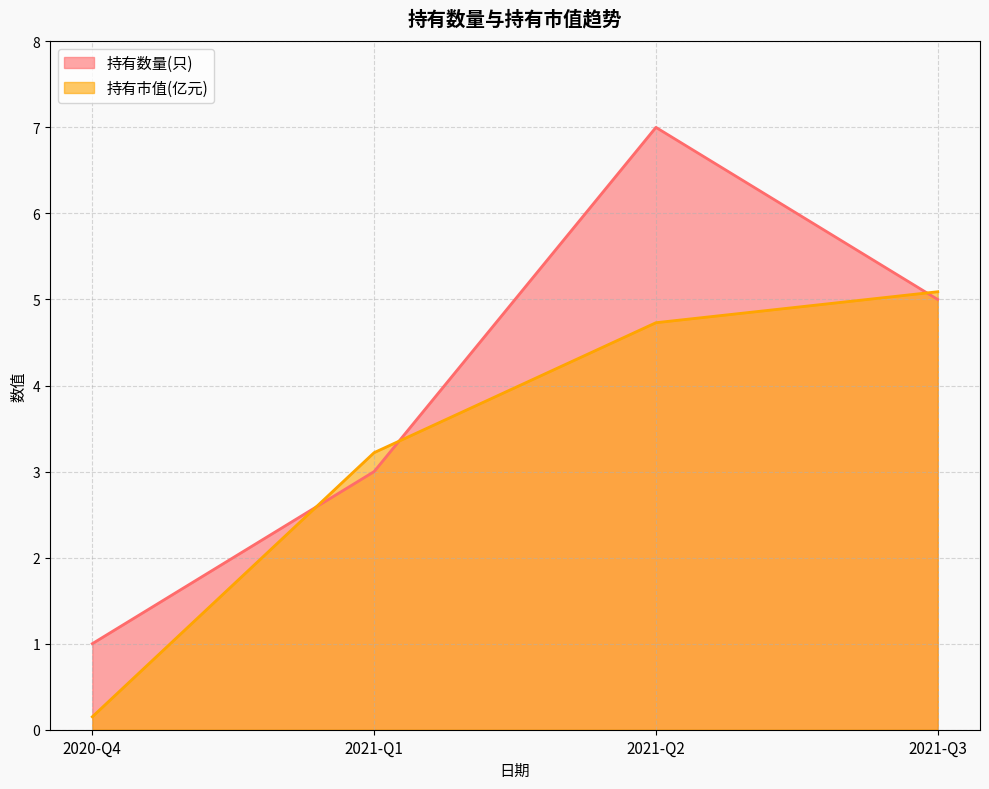

Which series ends up on top after the final intersection of 持有数量(只) and 持有市值(亿元)?

持有市值(亿元)